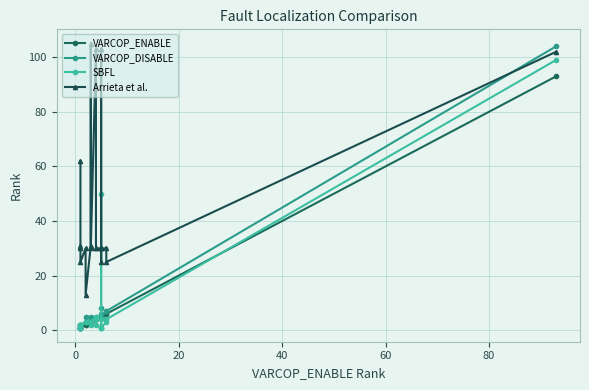

In Arrieta et al., how many points are lower than both neighbors (excluding endpoints)?

6